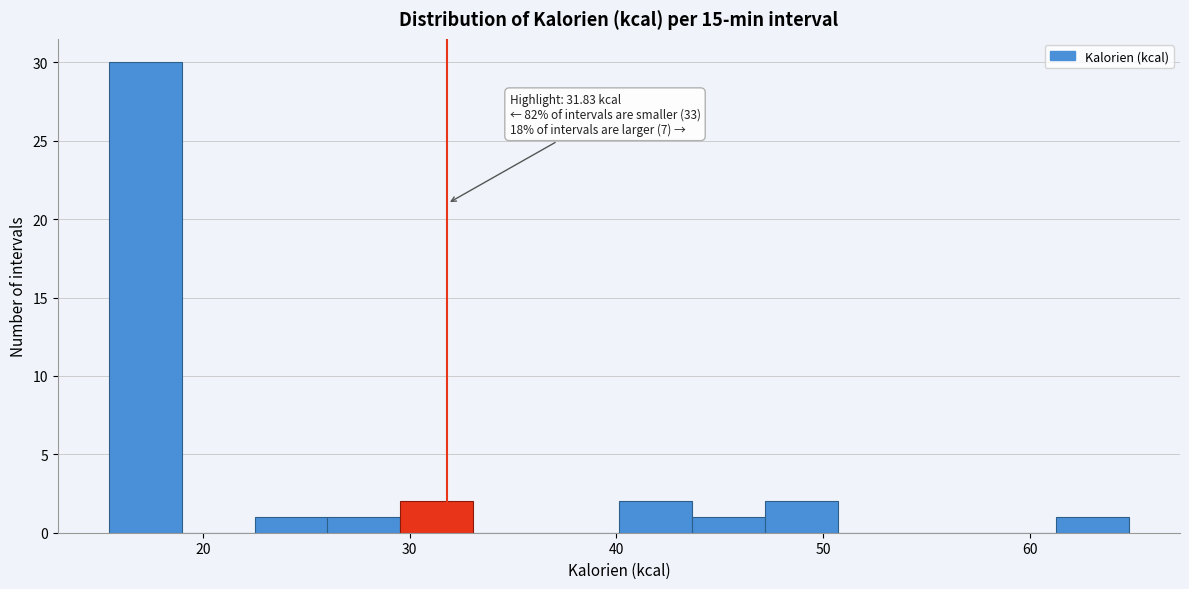

Read against the x-axis, roughly where is the centre of the tallest bar?

17